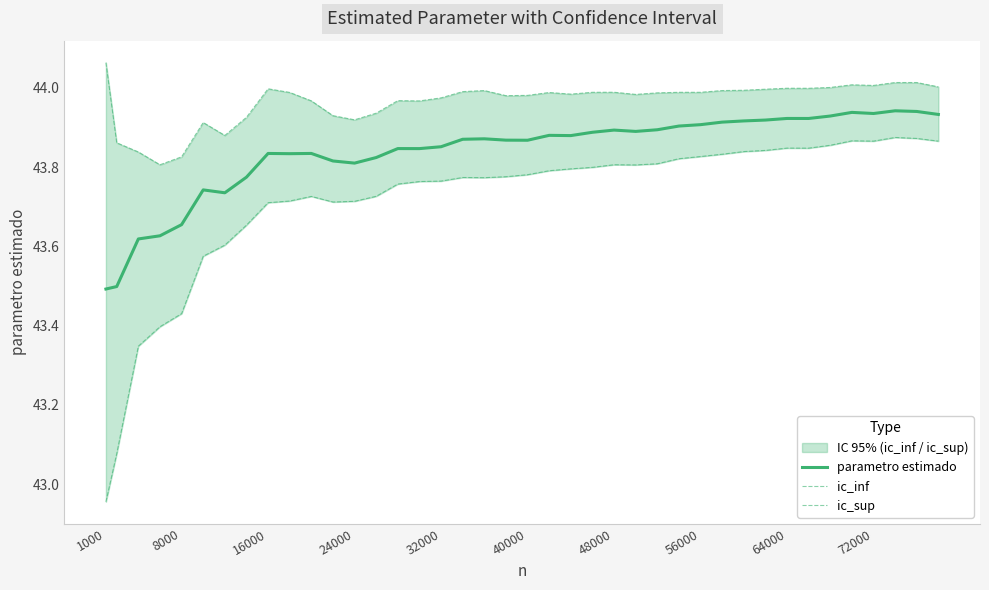

The ic_sup series shows 23.1 at 16000. True or false?

False